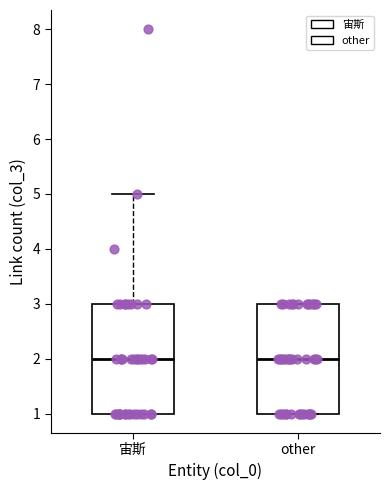

Where is the lower edge of the box for 宙斯 on the y-axis? The values are not printed on the chart, so give them approximately, as read against the axis.

1